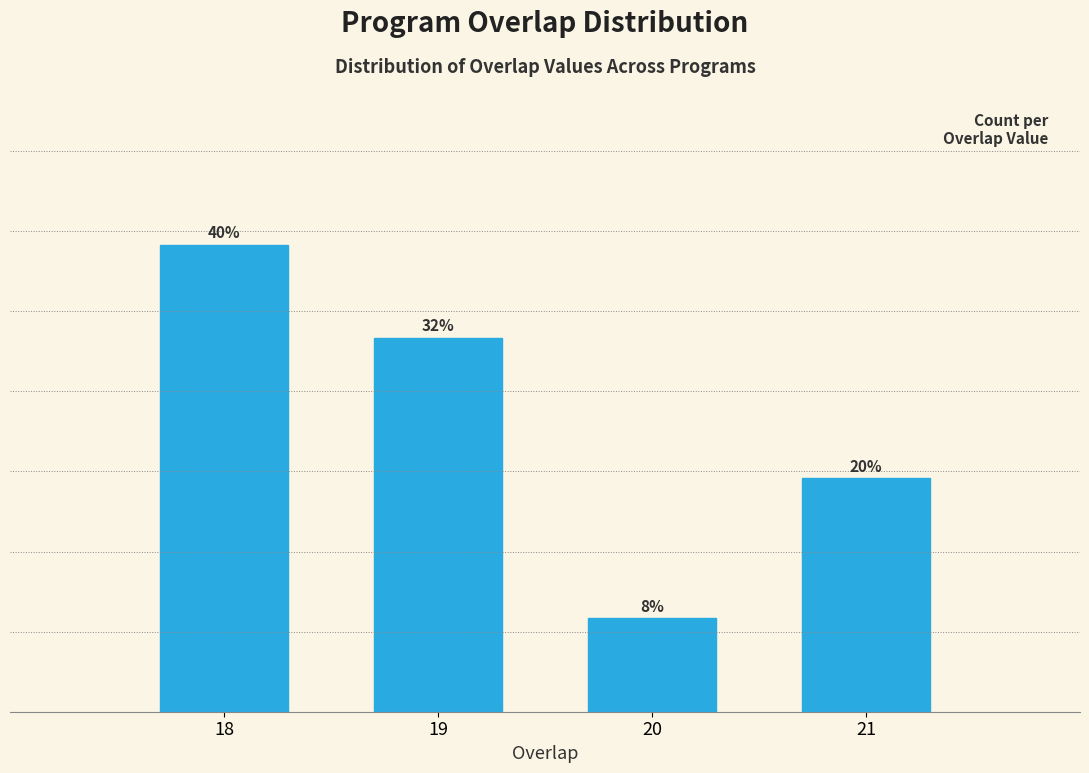

List the labels in order of value, smallest first.

20, 21, 19, 18